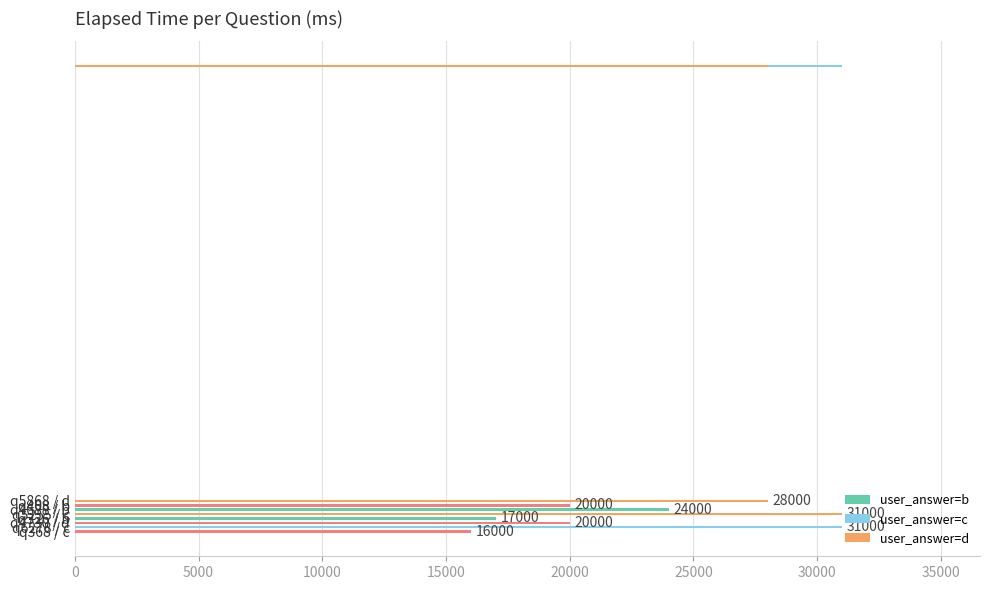

How many values are below 24000?

4